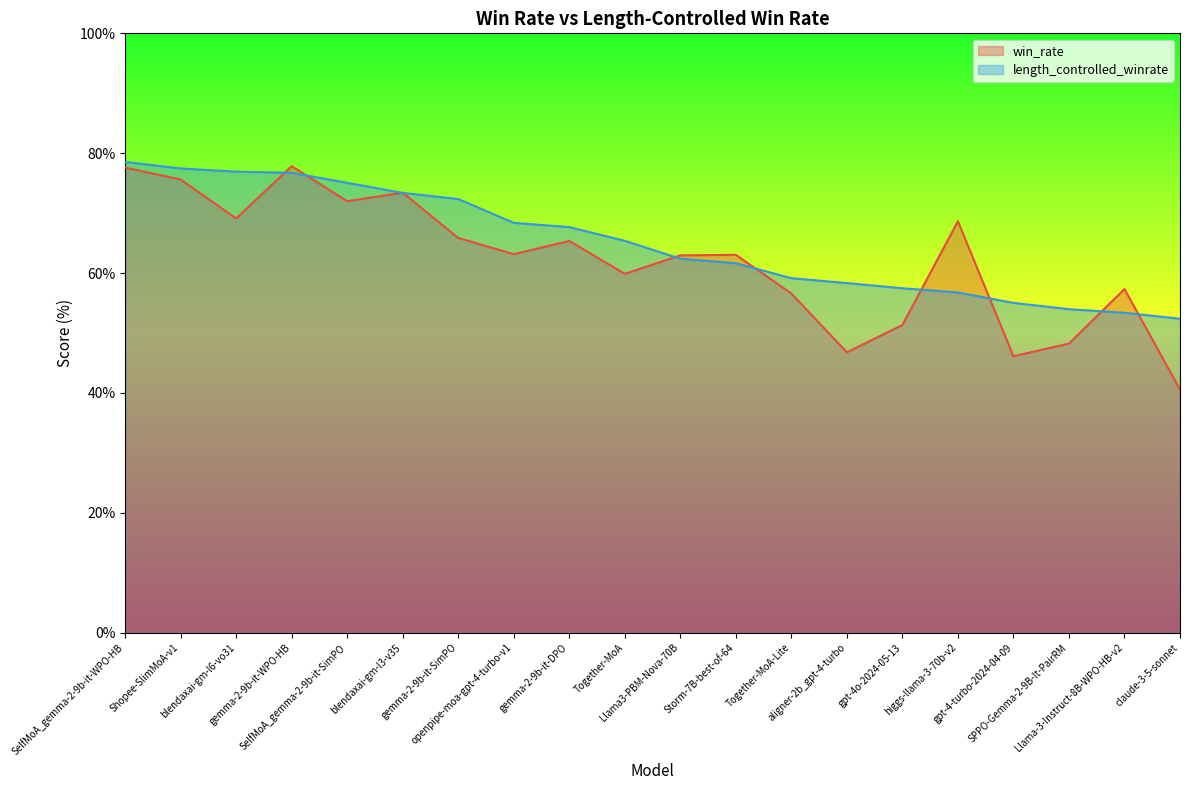

Which series has the largest total across all categories?

length_controlled_winrate